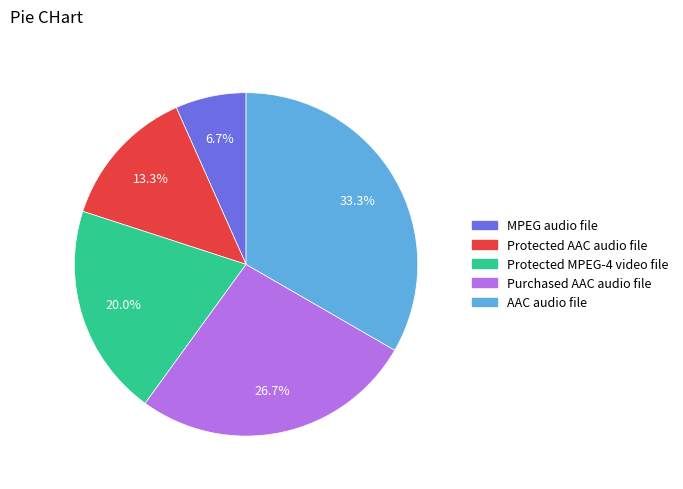

To the nearest percent, what percentage of the pie is Purchased AAC audio file?

27%